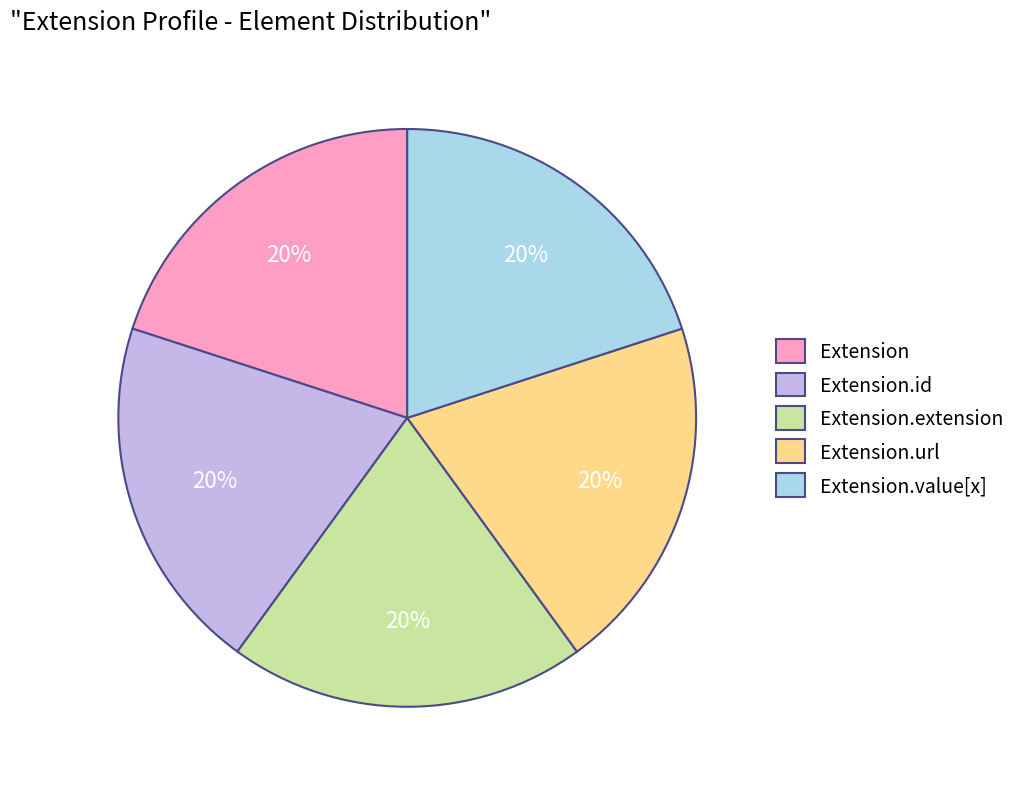

Count the number of slices in the pie.

5